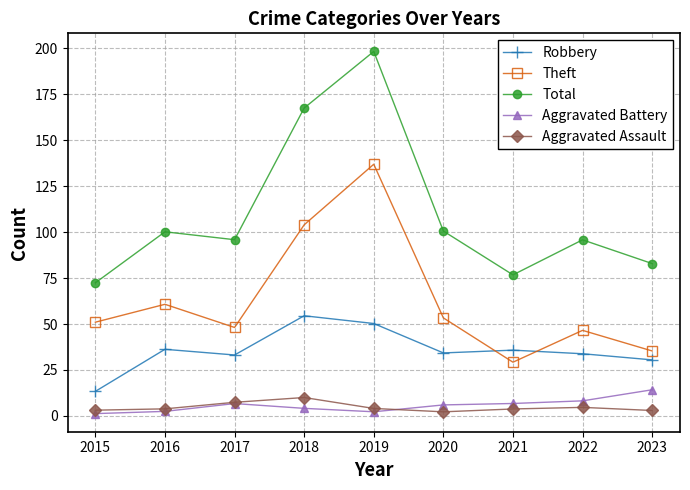

True or false: Theft has a value of 76.7 at 2017.

False